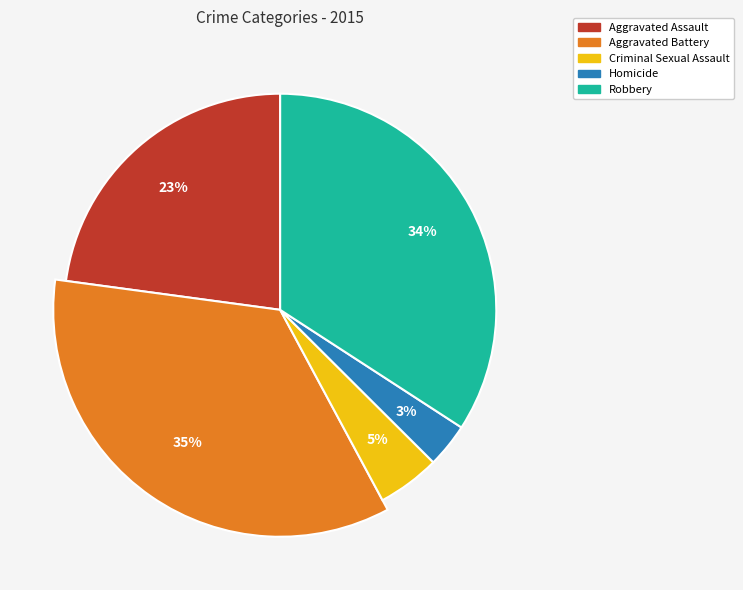

Between Homicide and Criminal Sexual Assault, which is larger?

Criminal Sexual Assault